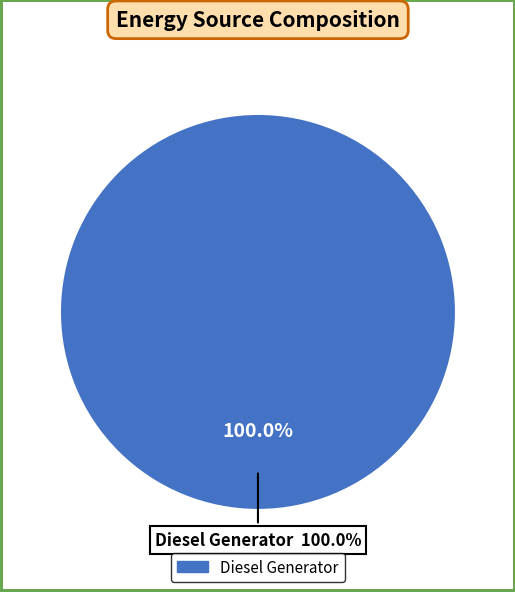

To the nearest percent, what percentage of the pie is Diesel Generator?

100%